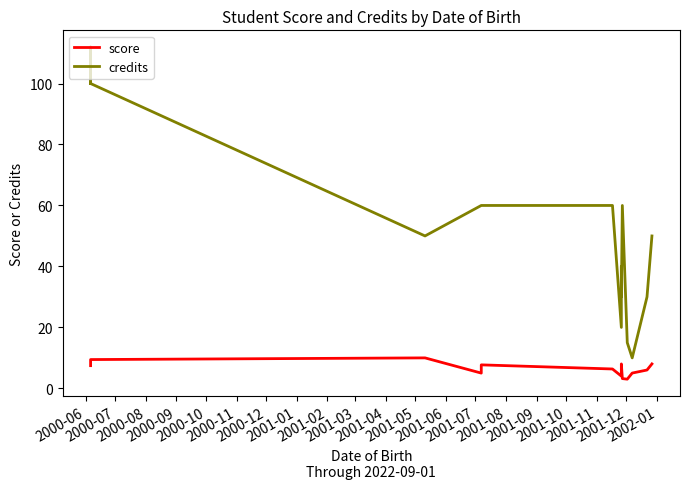

True or false: score and credits intersect in this chart.

False